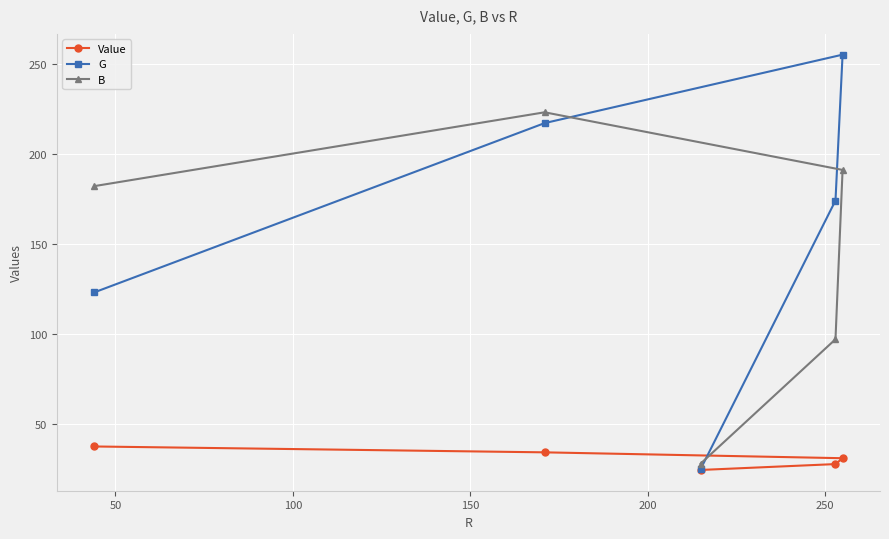

Reading left to right, transcribe all the data shown in this chart.

Value: 37.5	34.2	24.4	27.7	30.9
G: 123.0	217.0	25.0	174.0	255.0
B: 182.0	223.0	28.0	97.0	191.0